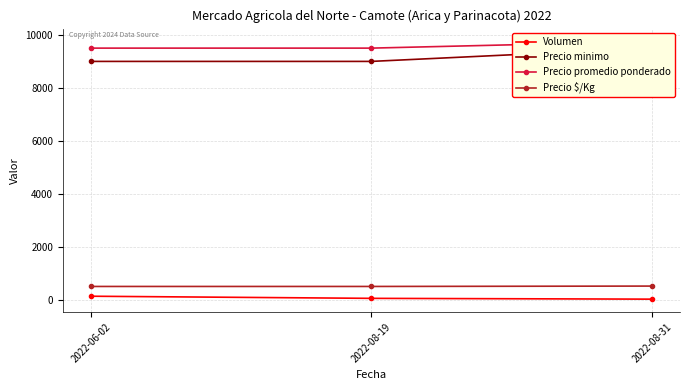

Which series has the largest range (max minus min)?

Precio minimo